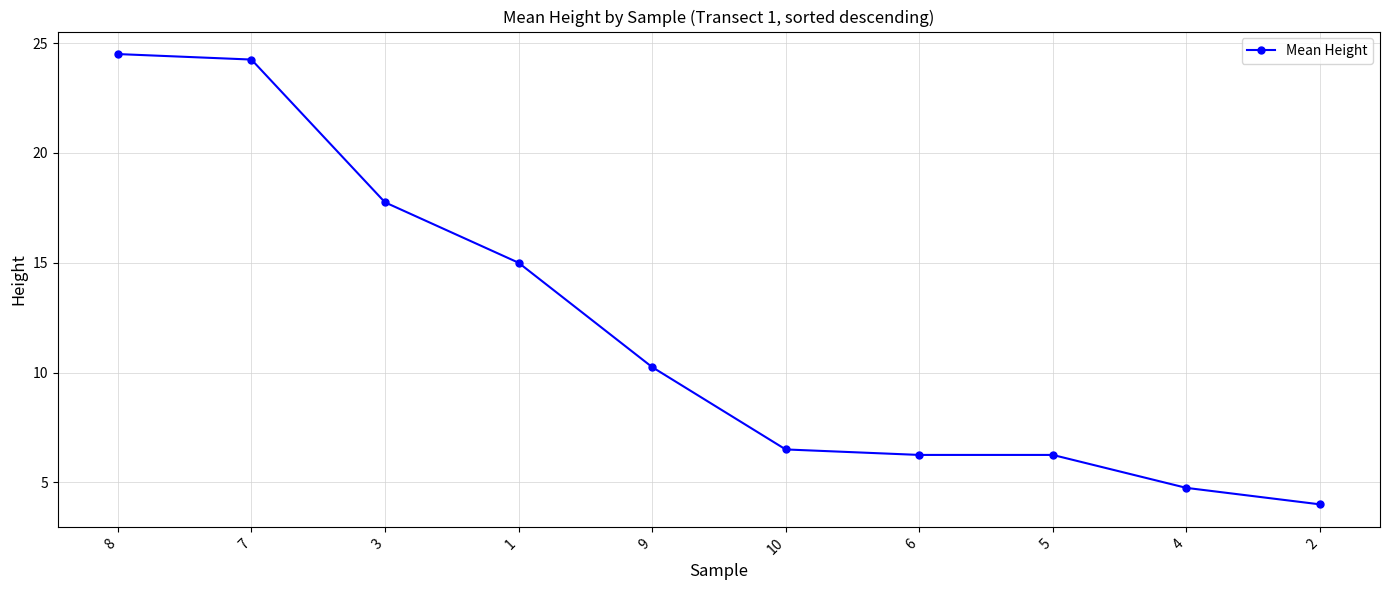

What is the maximum value shown in the chart?

24.5